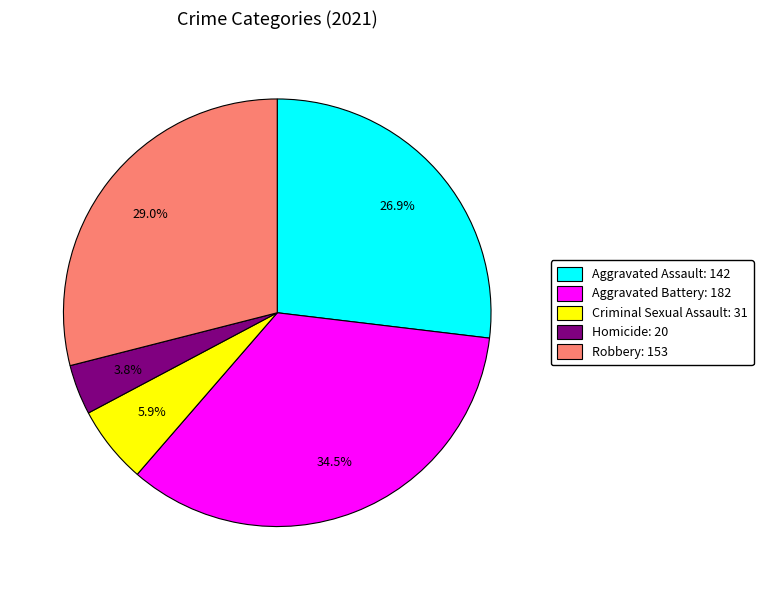

Is the sum of Aggravated Assault and Aggravated Battery greater than half?

Yes